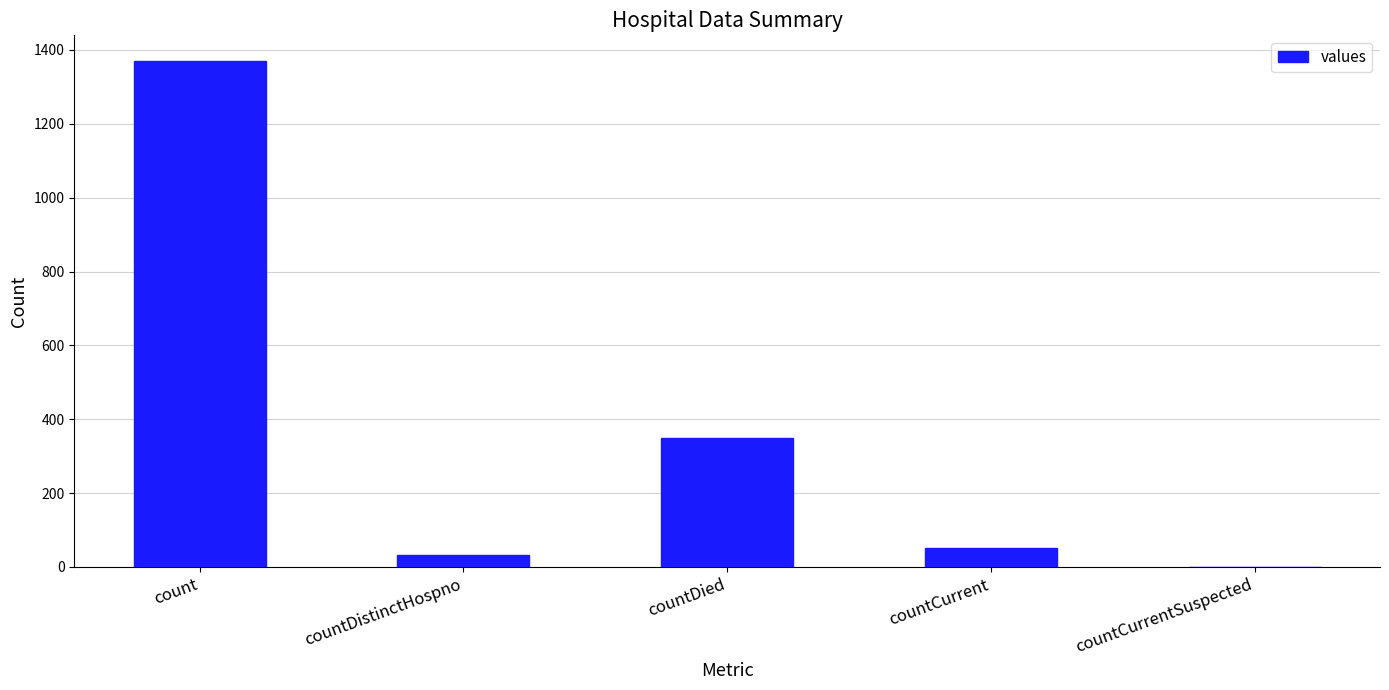

What is the greatest value displayed?

1371